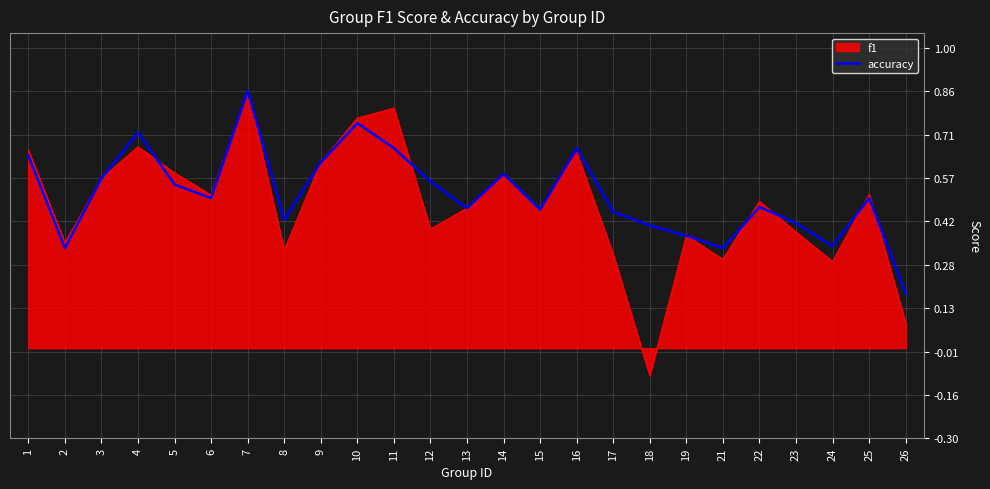

Does the chart have visible grid lines?

Yes